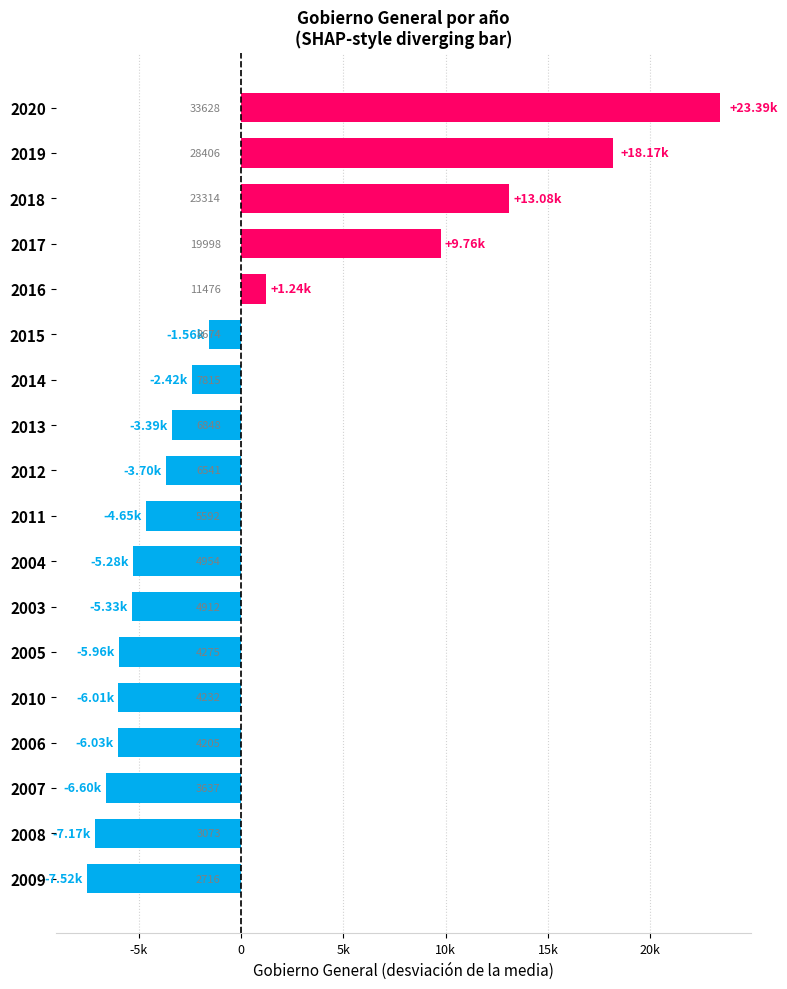

Where is the data nearest to the value 7933?

2017